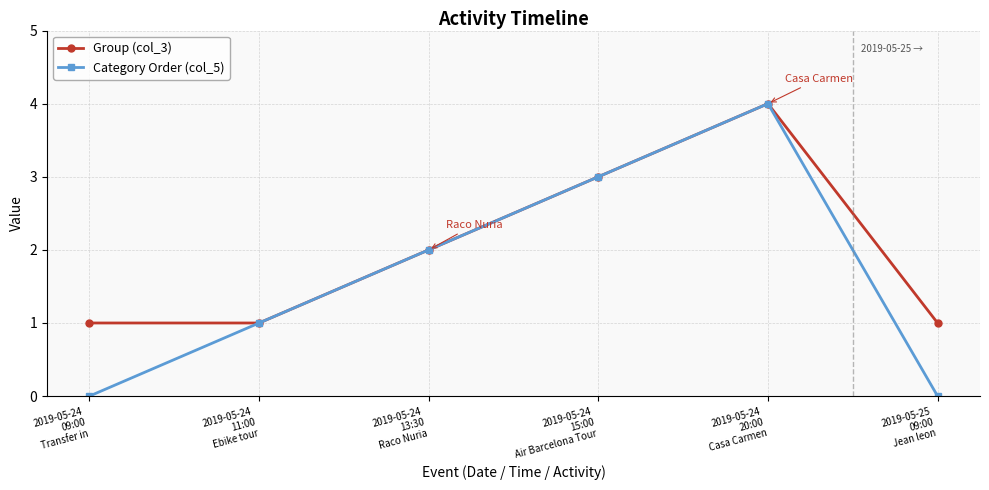

What is the difference between the maximum and second lowest values in the Group (col_3) series?

3